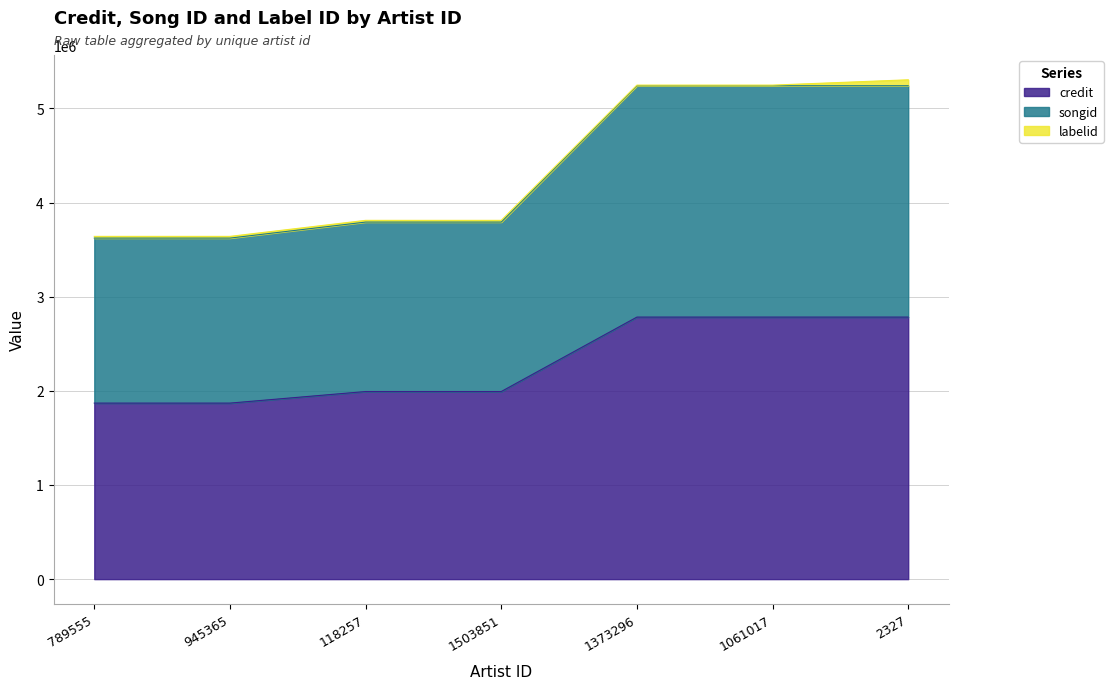

True or false: credit has a value of 3111752 at 1503851.

False